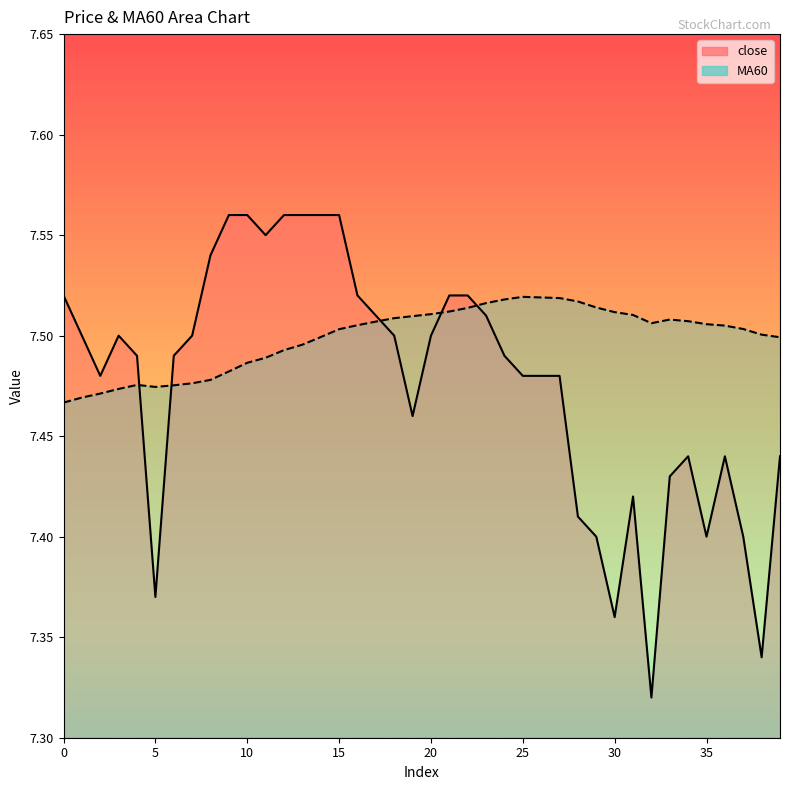

What is the difference between the maximum and minimum values in the MA60 series?

0.1